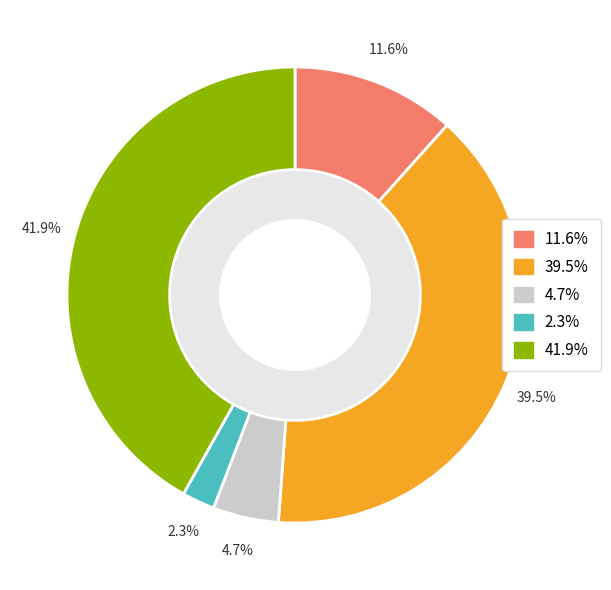

Is there a majority slice in this chart?

No